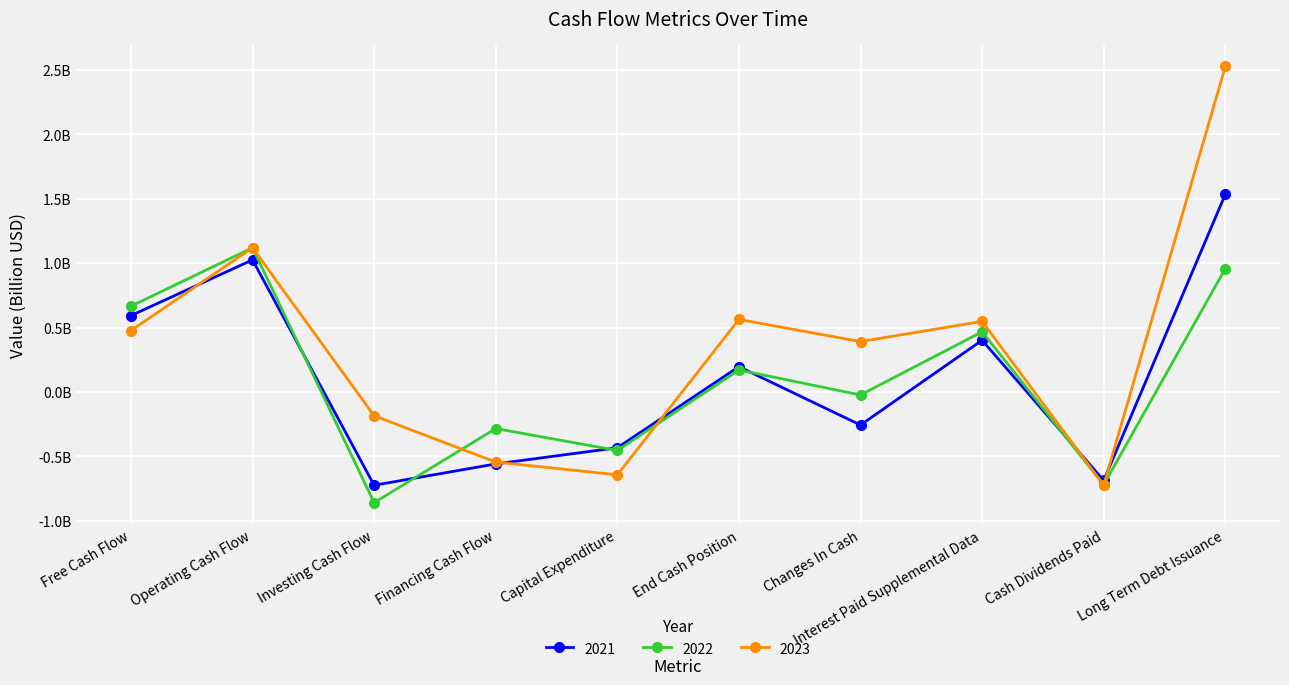

Does the chart have visible grid lines?

Yes